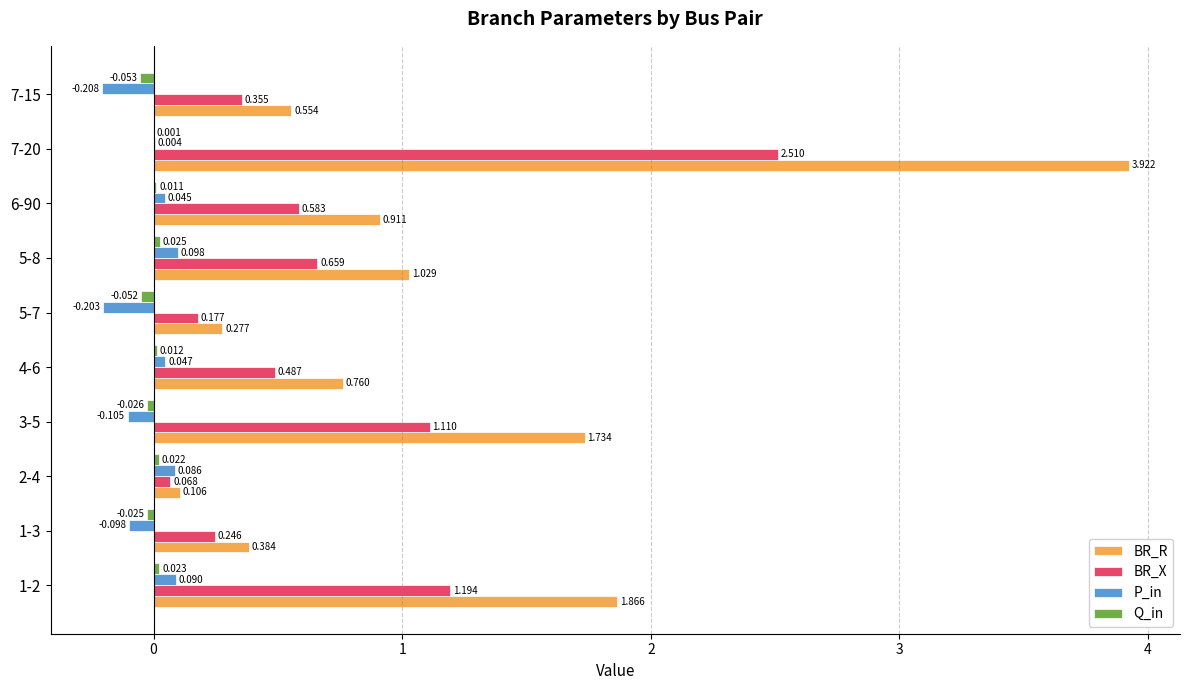

Between 1-2 and 4-6, which series saw the biggest shift?

BR_R